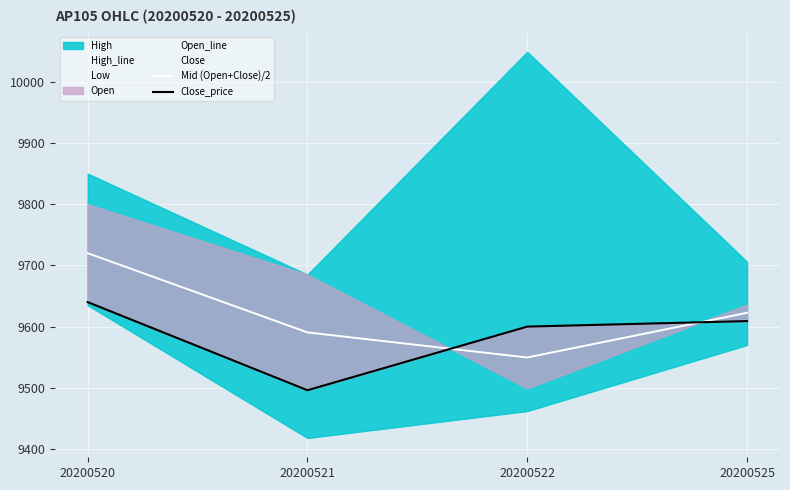

List the series in order of their peak value, lowest first.

Low, Close, Close_price, Mid (Open+Close)/2, Open_line, High_line